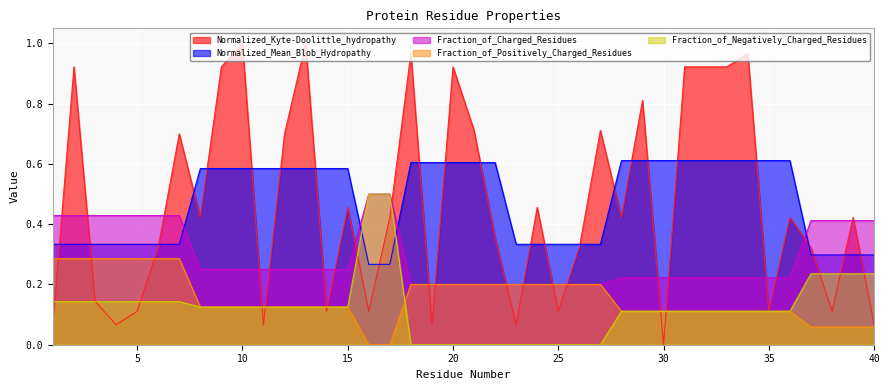

At how many categories does at least one series exceed 0?

40